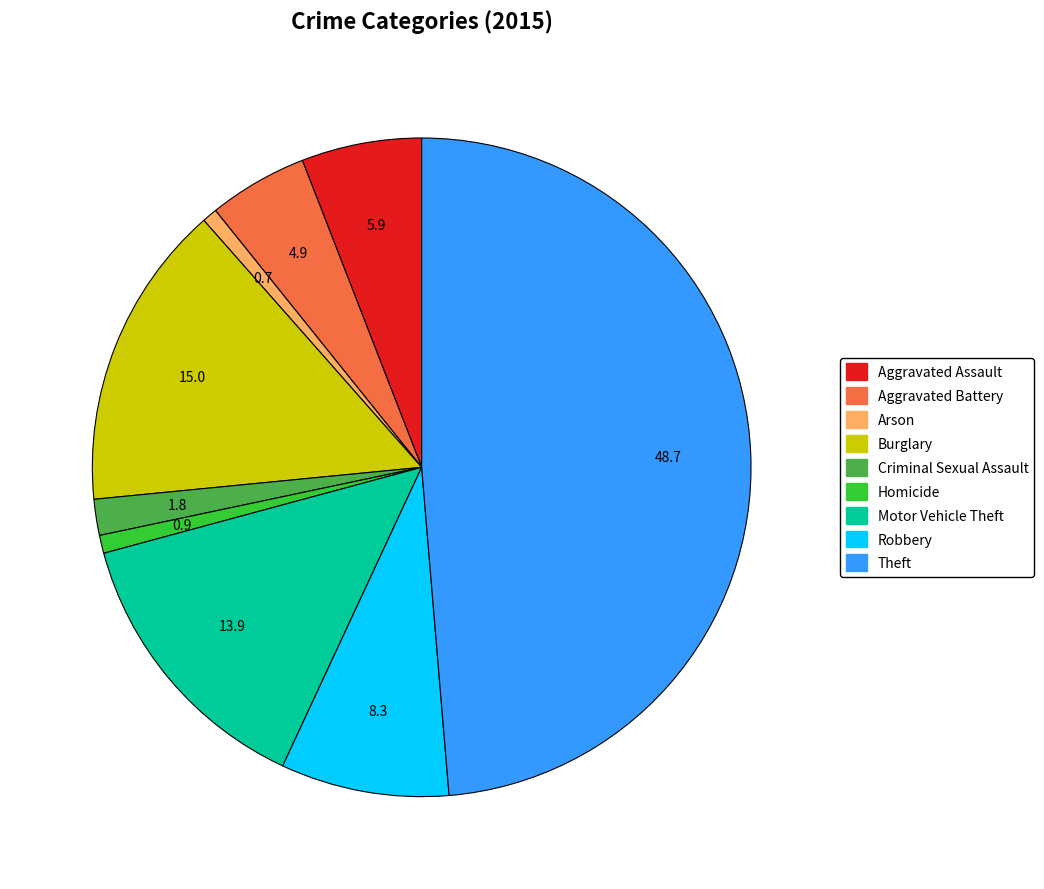

The Homicide slice represents 8% of the pie. True or false?

False